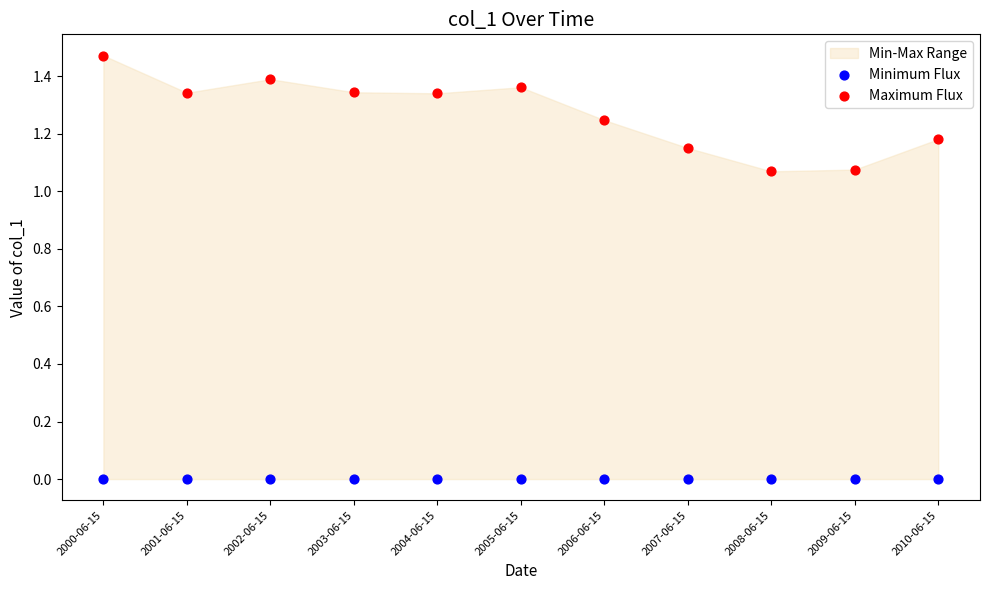

Which series contains the lowest Y value?

Minimum Flux